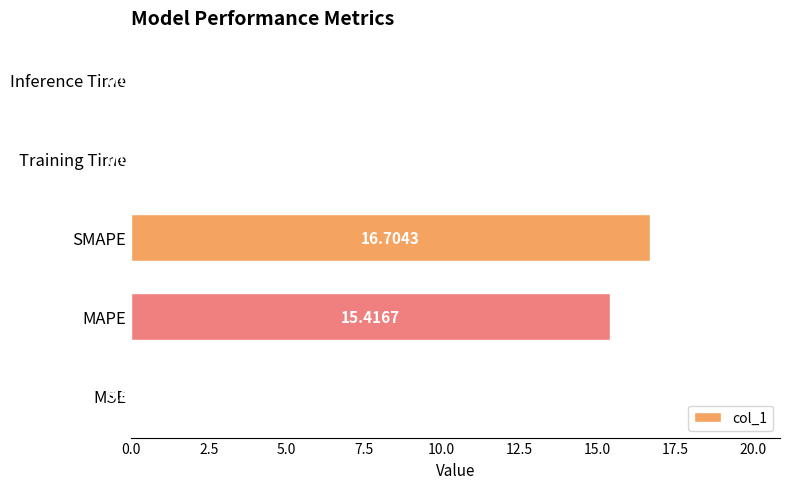

Which category has the highest value across all series?

SMAPE